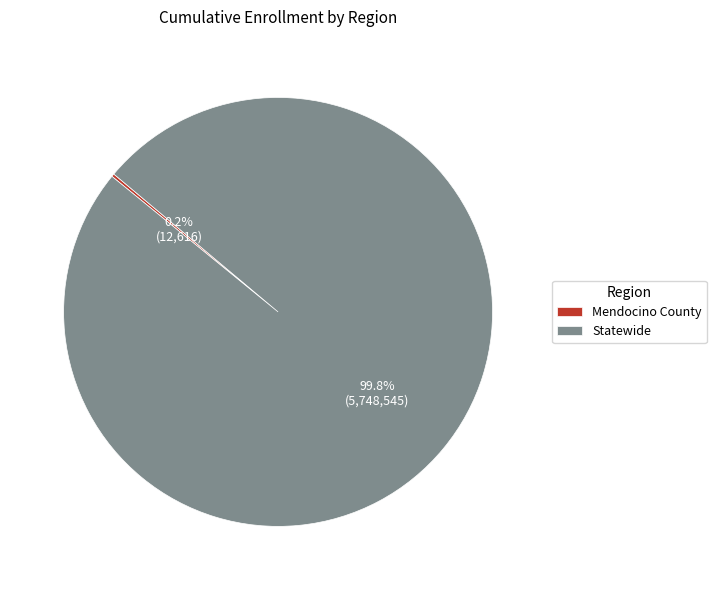

Does Statewide represent more than half of the total?

Yes